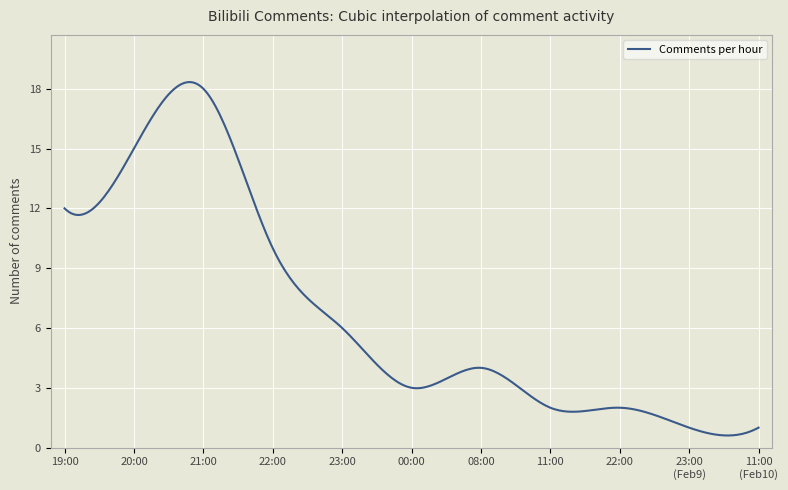

What is the smallest value displayed?

0.6